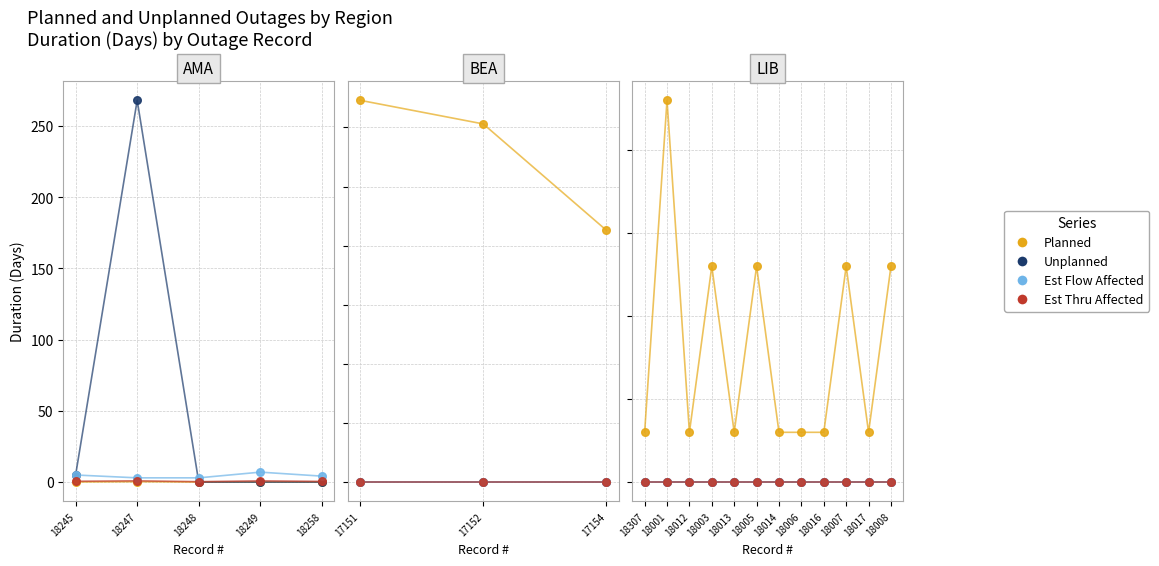

Which series has the largest total across all categories?

Planned